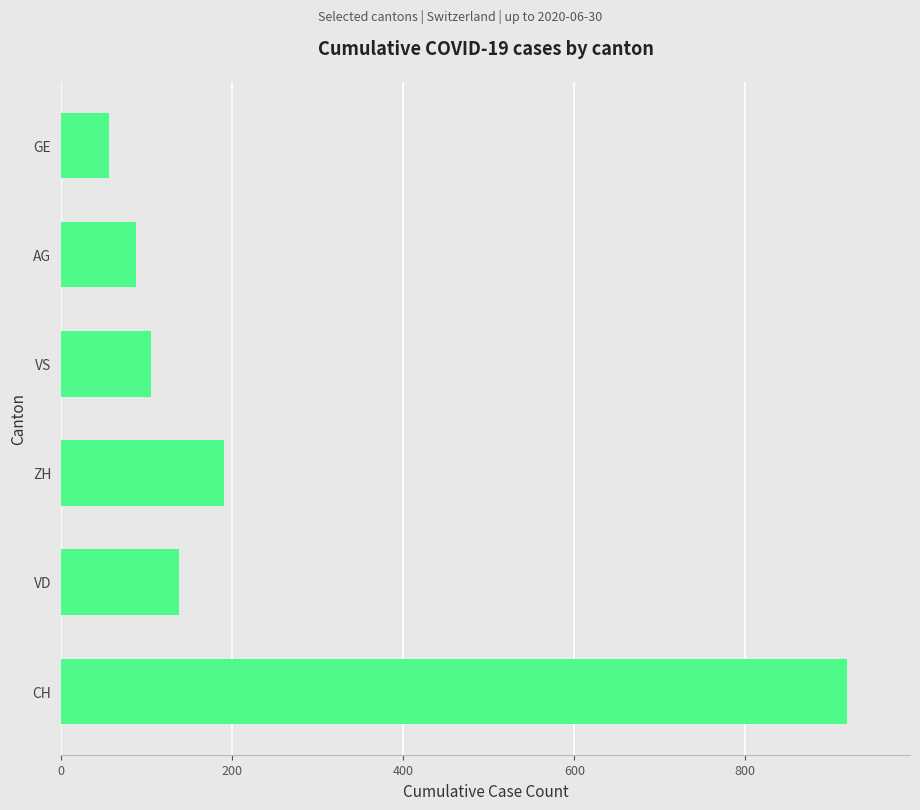

Which has a higher value, ZH or VS?

ZH